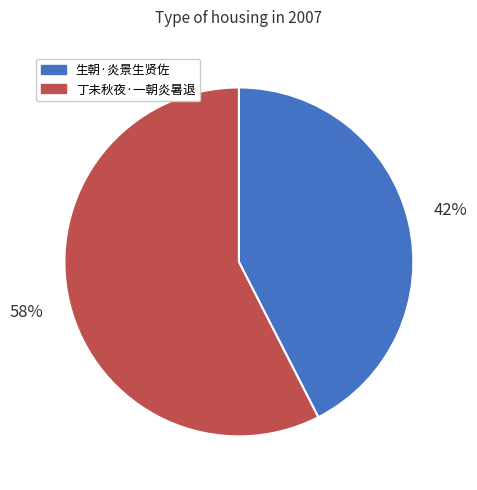

Which category has the biggest portion of the pie?

丁未秋夜·一朝炎暑退